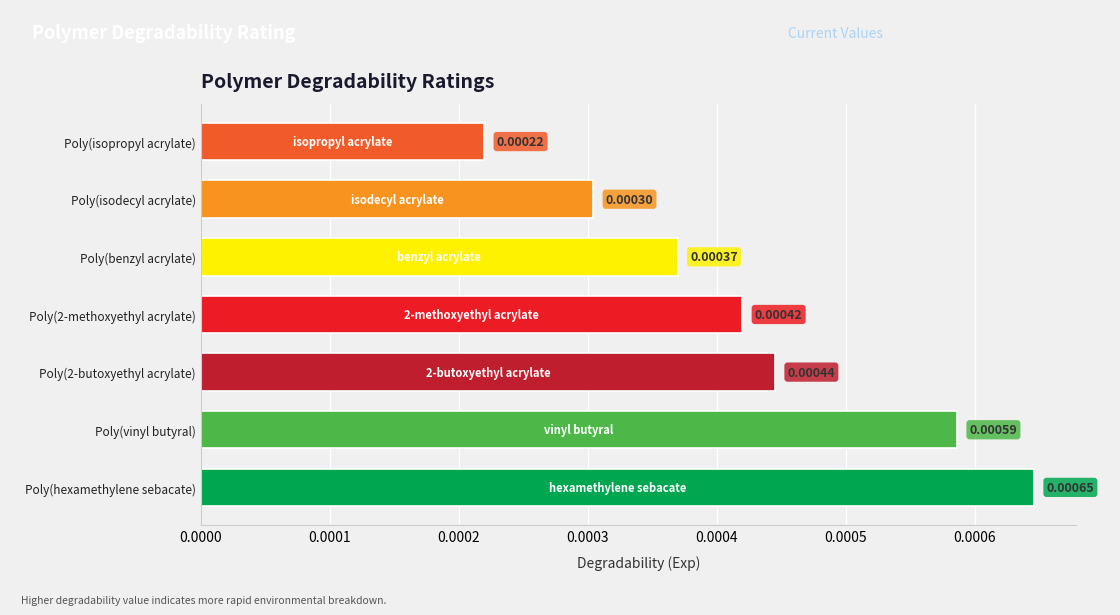

Does the chart contain any negative values?

No